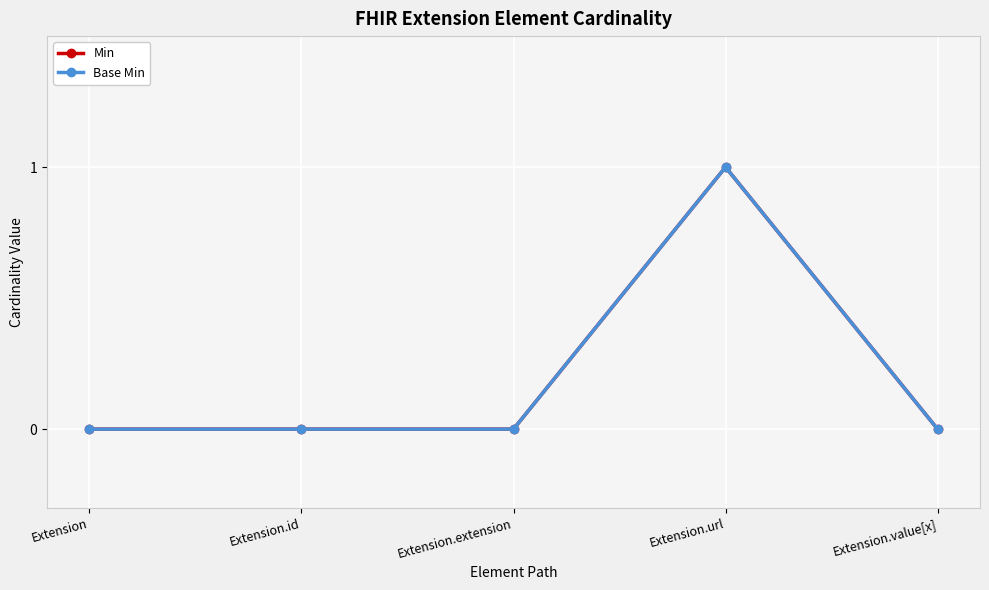

How many lines are shown in the chart?

2